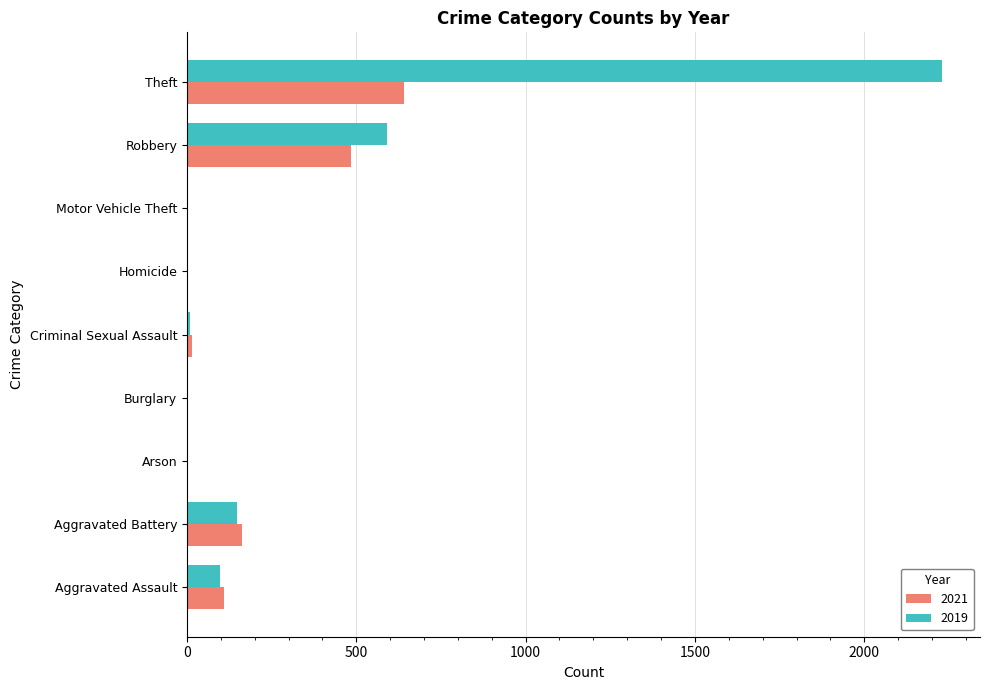

At which category is the sum across all series the highest?

Theft